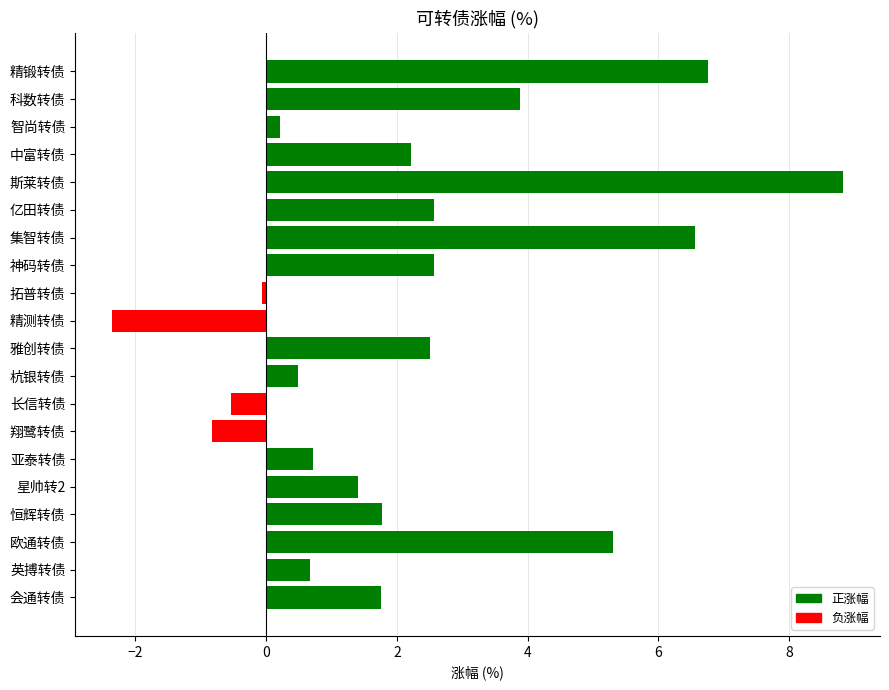

True or false: the data shows 6.2 at 科数转债.

False